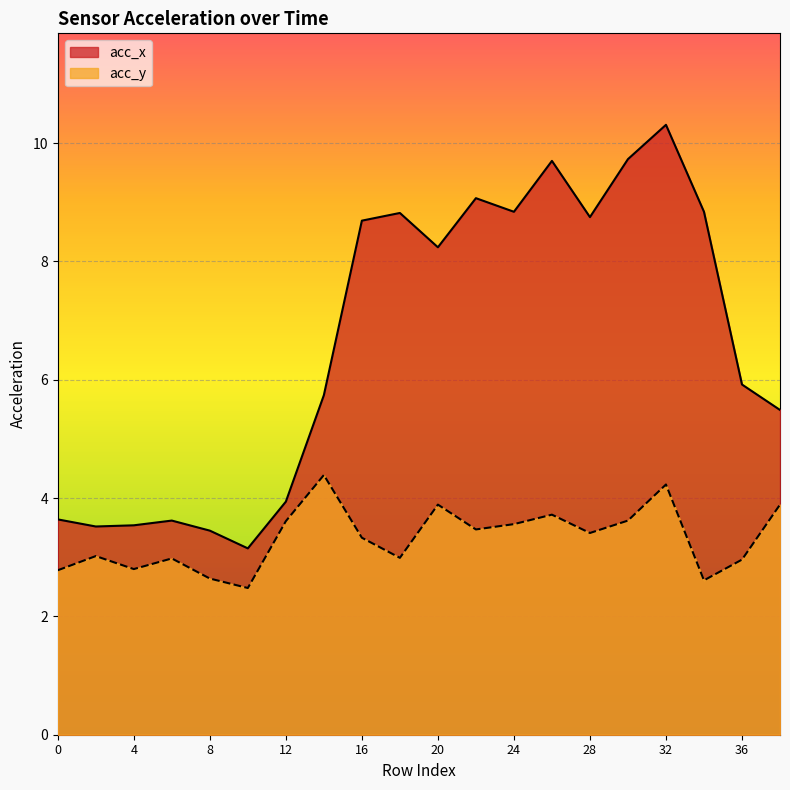

True or false: acc_x has a value of 3.5 at 8.

True